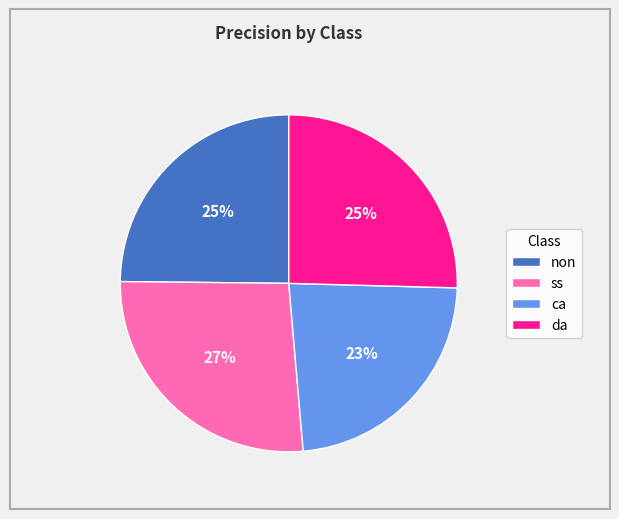

Does ca represent more than half of the total?

No